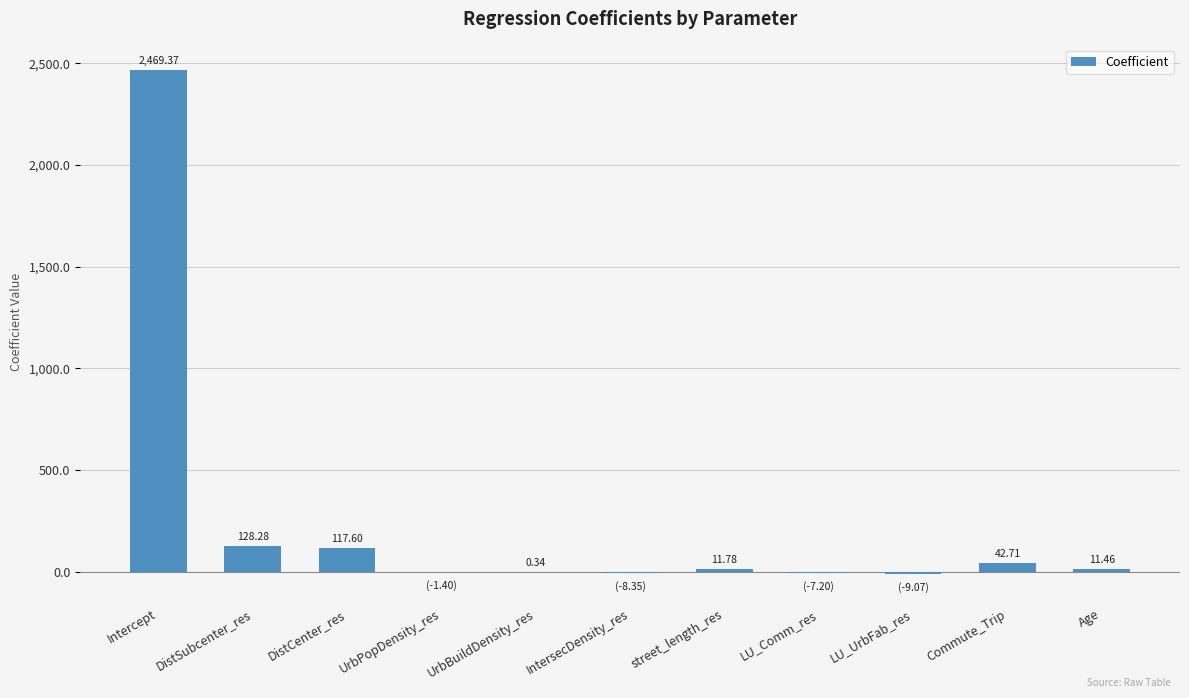

Where does the data first go above 11?

Intercept